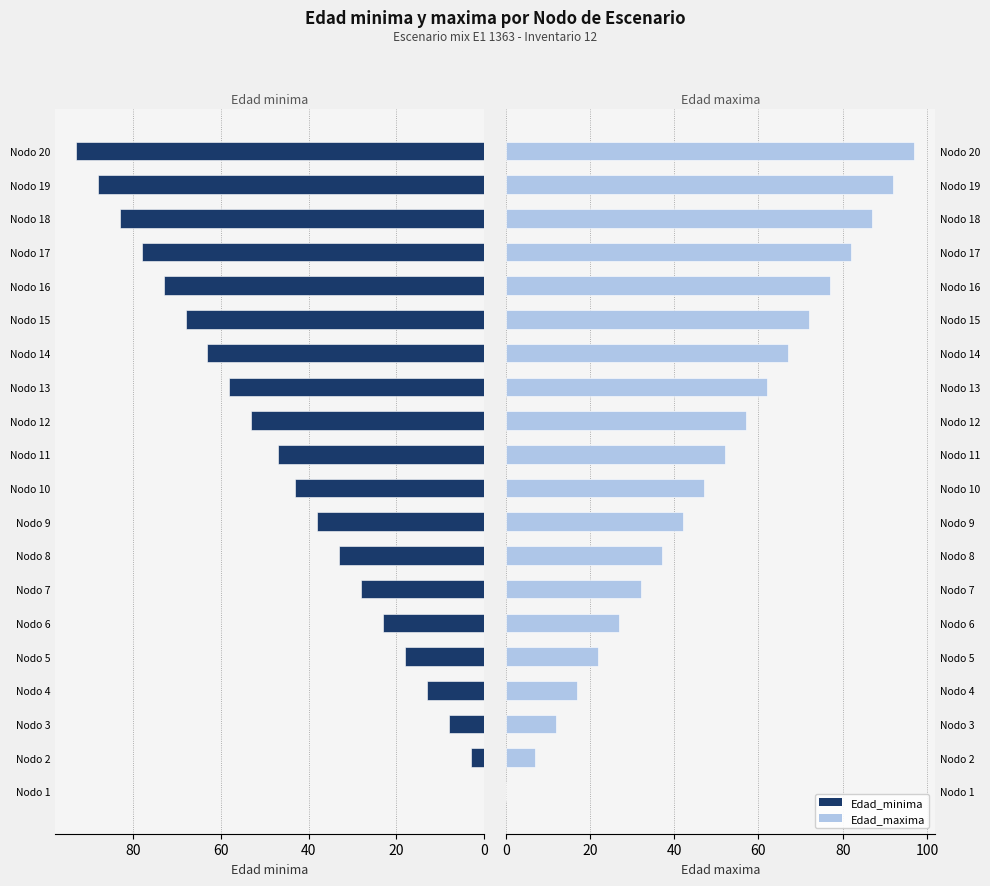

List the series in order of their overall mean, lowest first.

Edad_minima, Edad_maxima